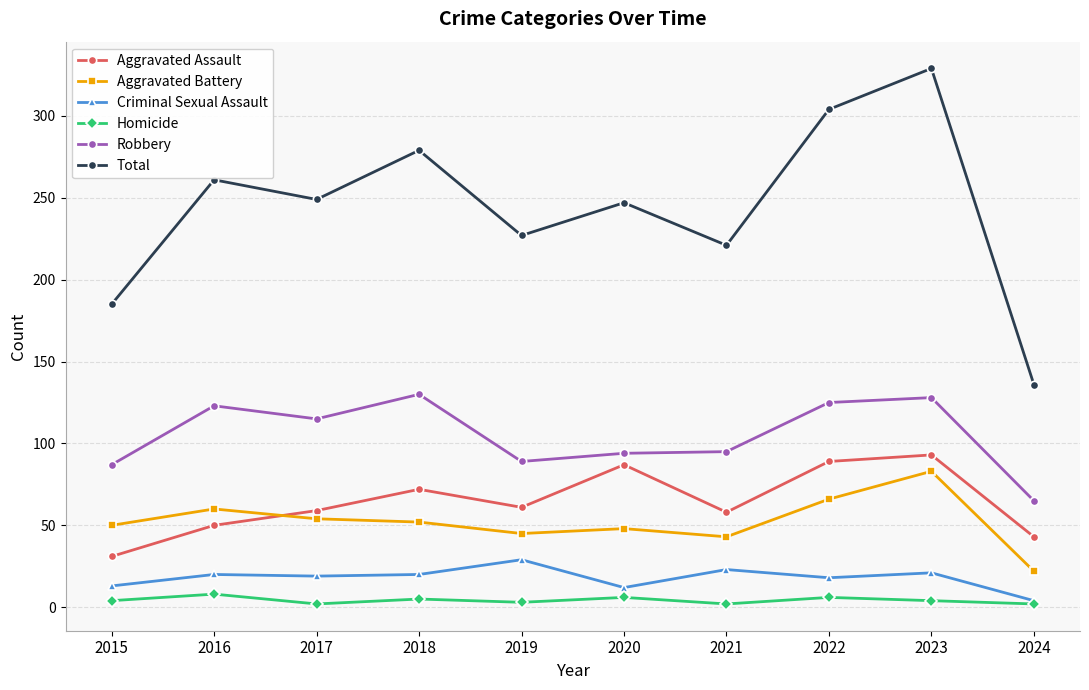

Does the chart have visible grid lines?

Yes